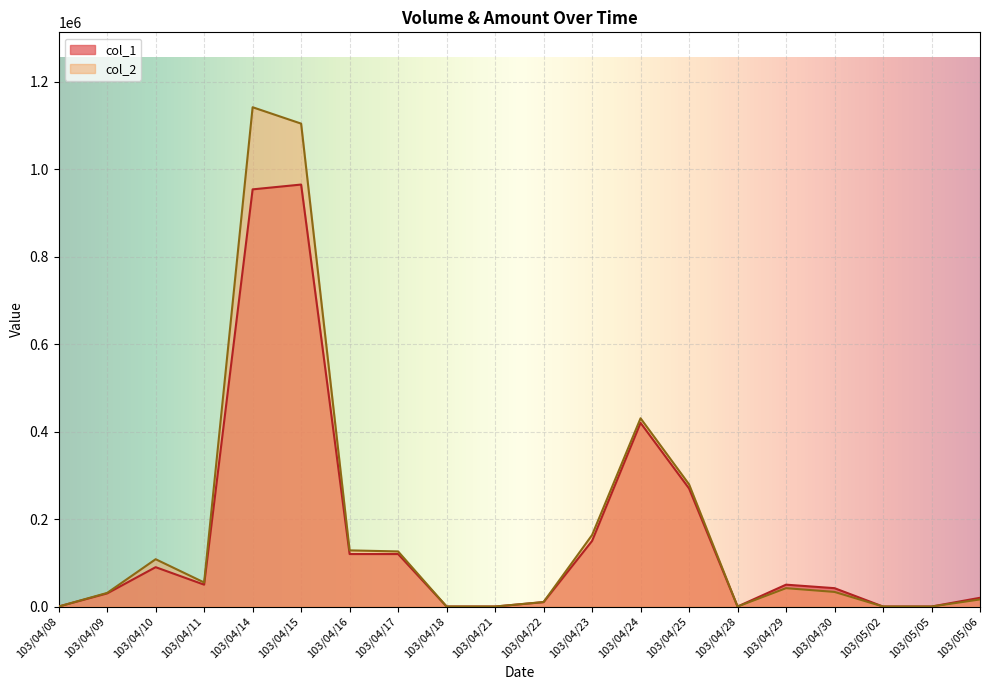

What is the label of the 16th point from the left?

103/04/29